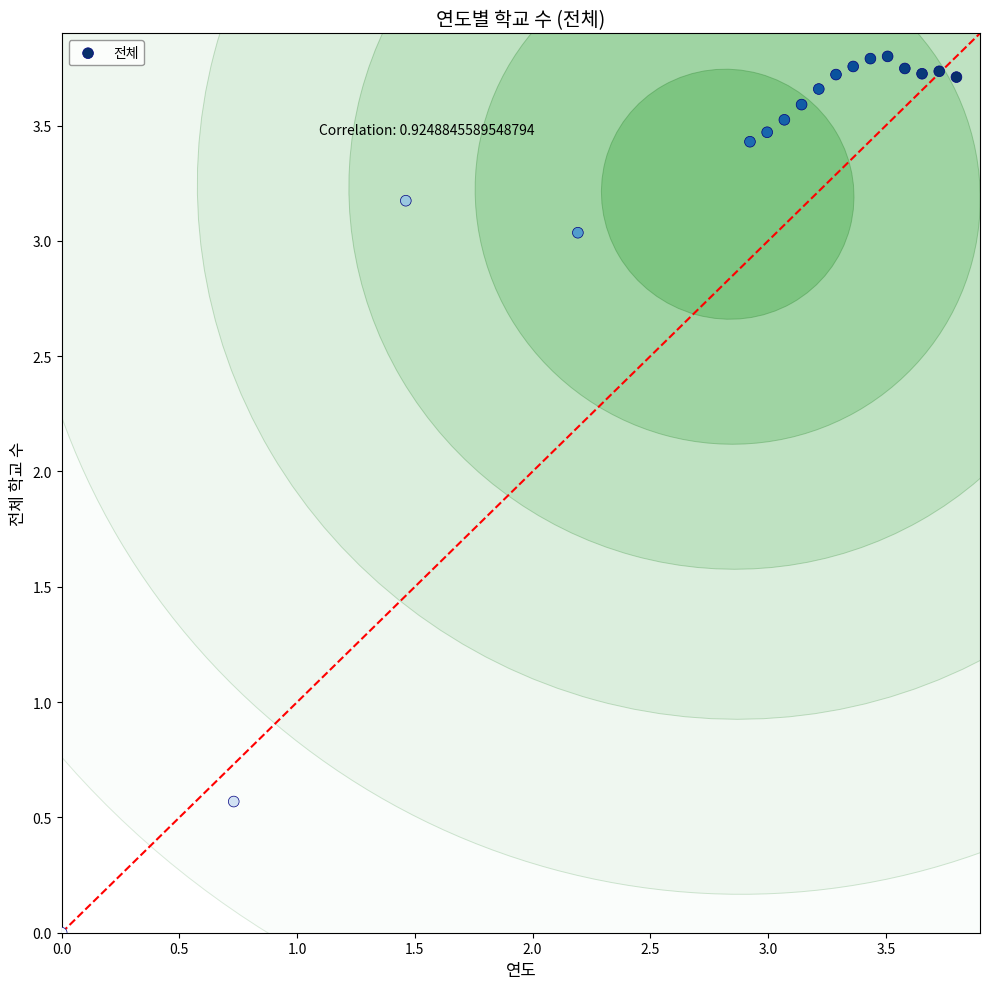

What Y value in the scatter plot is closest to 1?

0.6